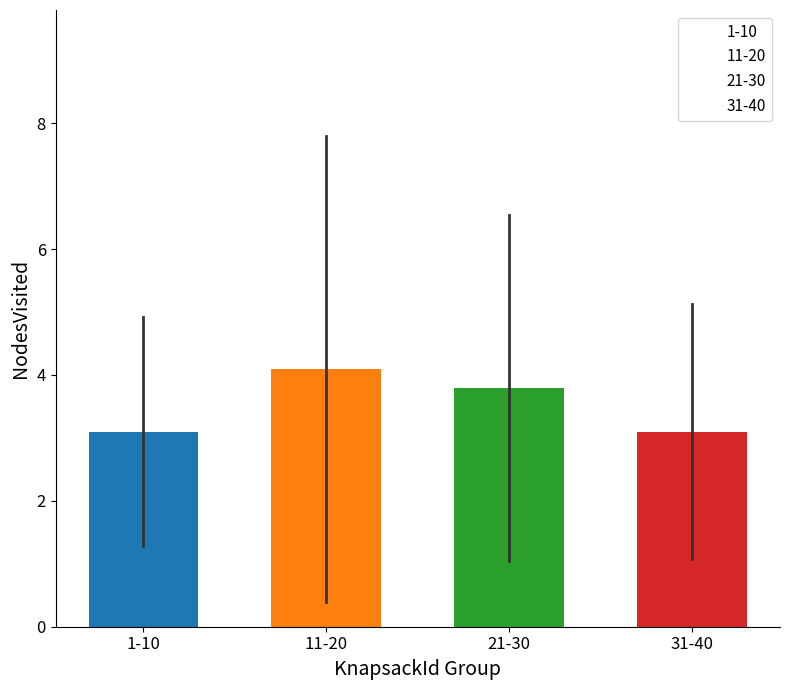

Reading right to left, transcribe all the data shown in this chart.

31-40=3.1	21-30=3.8	11-20=4.1	1-10=3.1